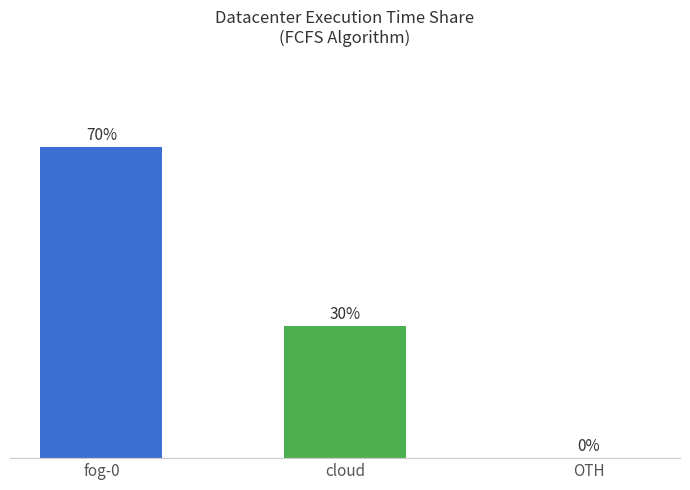

At which label is the value closest to 35?

cloud